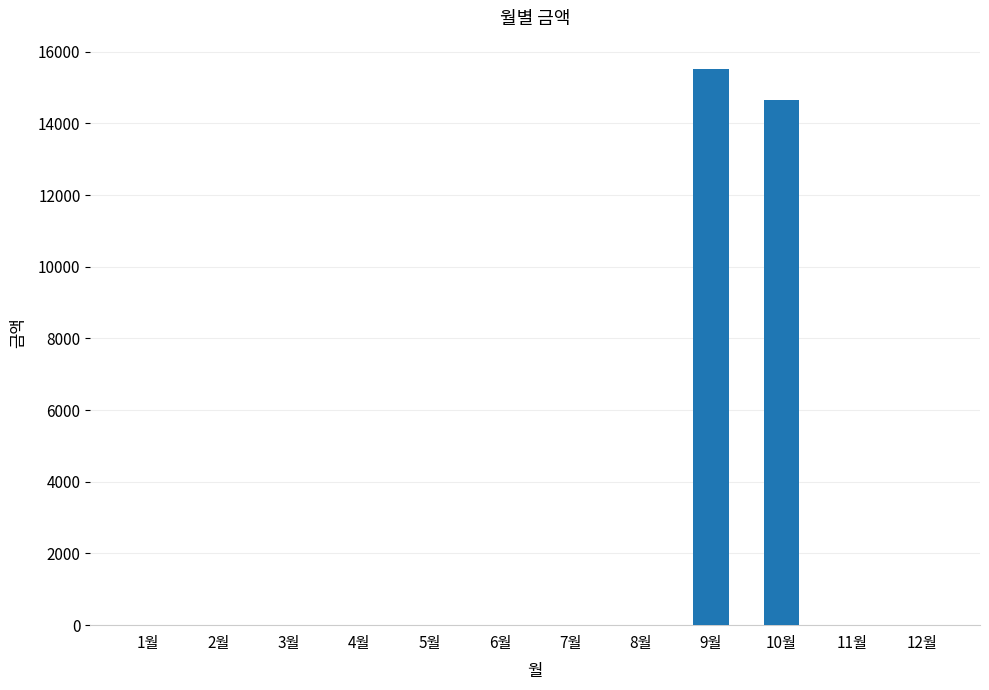

What is the maximum value shown in the chart?

15530